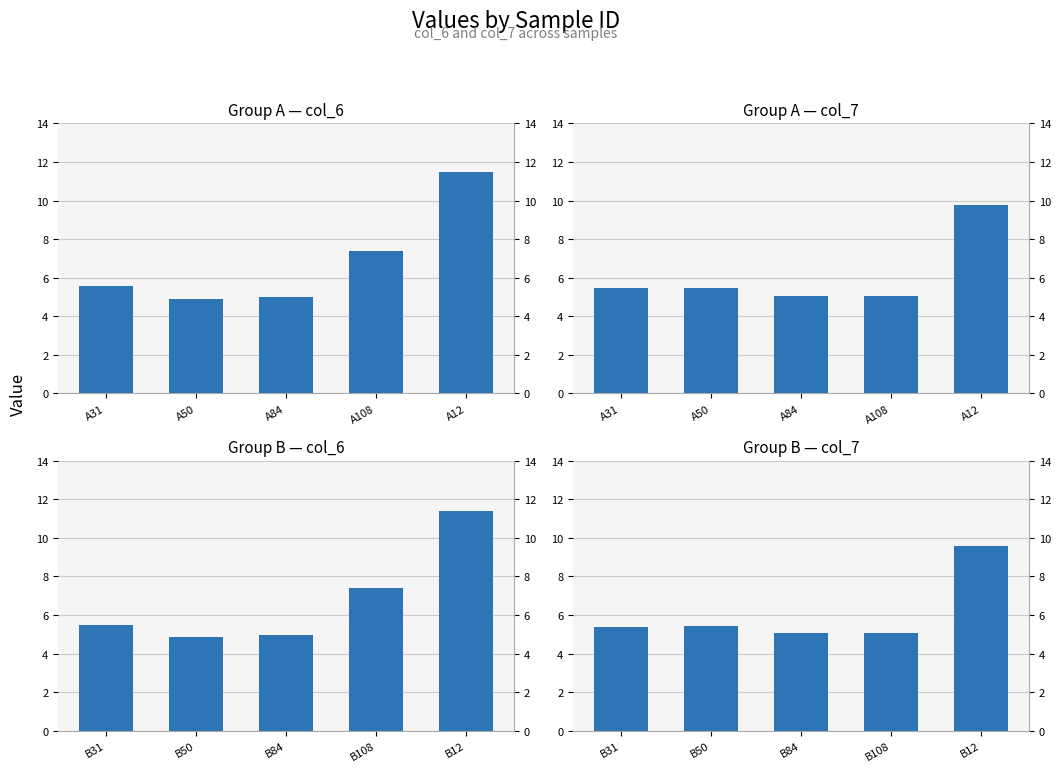

At how many categories does at least one series exceed 7?

2